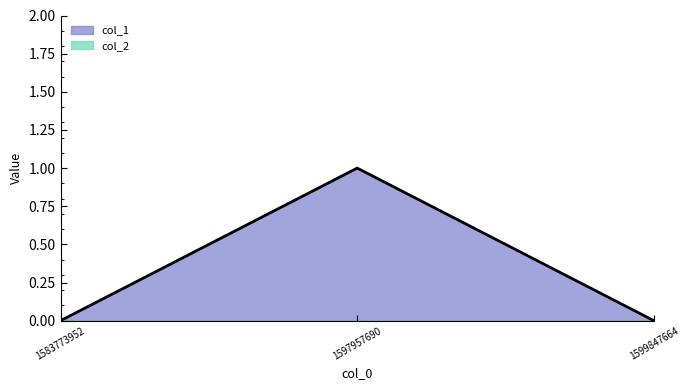

How many values are between 0 and 1?

3